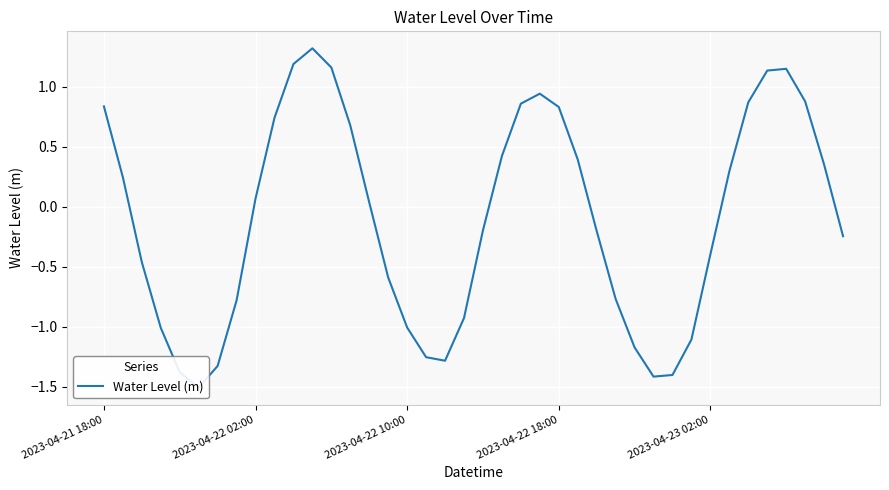

Reading left to right, transcribe all the data shown in this chart.

0.8	0.2	-0.5	-1.0	-1.4	-1.5	-1.3	-0.8	0.1	0.7	1.2	1.3	1.2	0.7	0.0	-0.6	-1.0	-1.3	-1.3	-0.9	-0.2	0.4	0.9	0.9	0.8	0.4	-0.2	-0.8	-1.2	-1.4	-1.4	-1.1	-0.4	0.3	0.9	1.1	1.2	0.9	0.4	-0.2